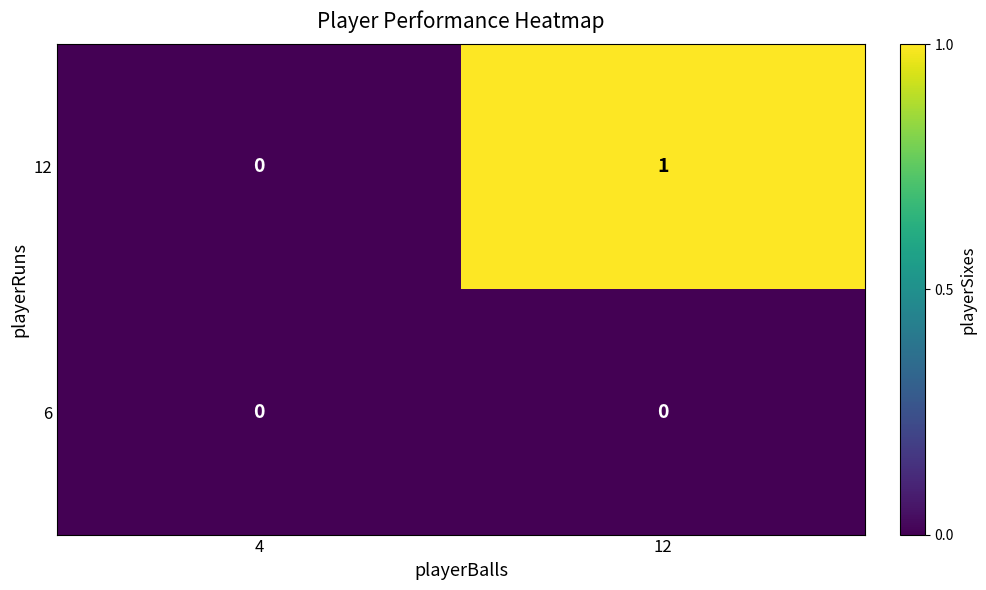

List the series in order of their peak value, lowest first.

6, 12